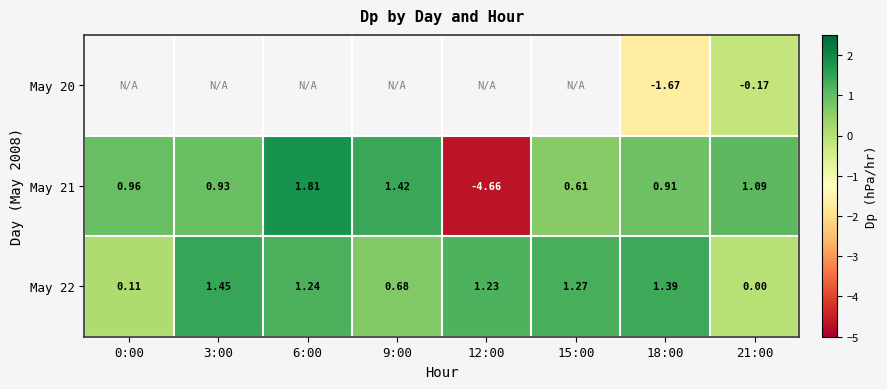

How many series are shown in this chart?

3